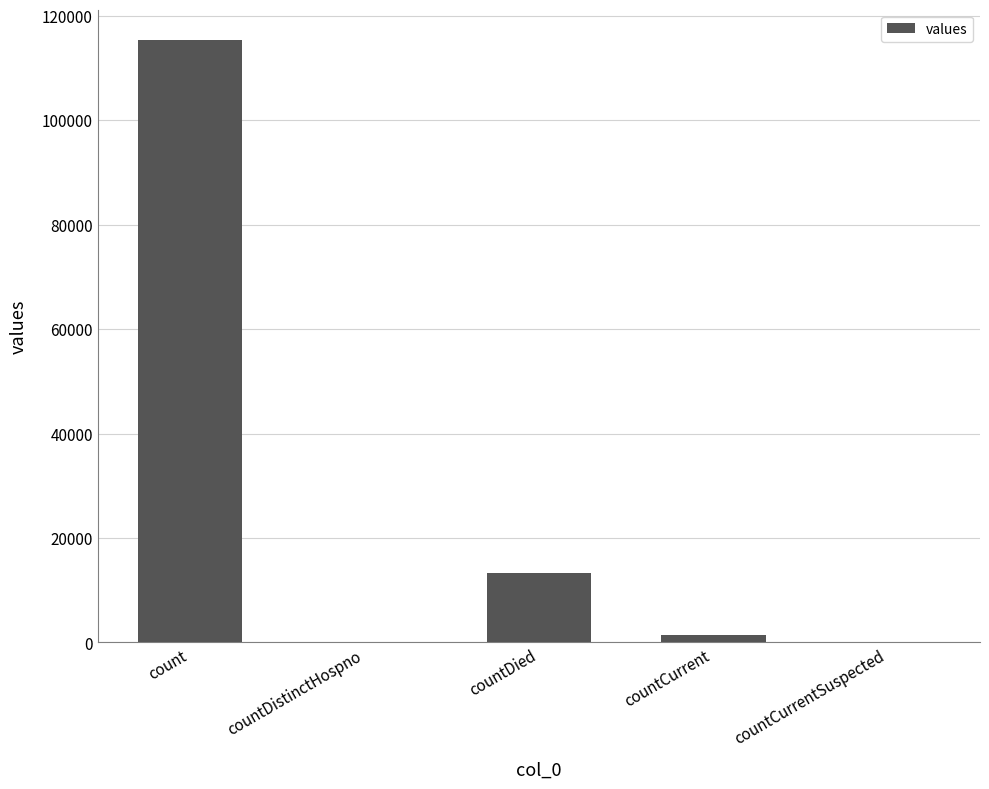

Are the bars horizontal?

No